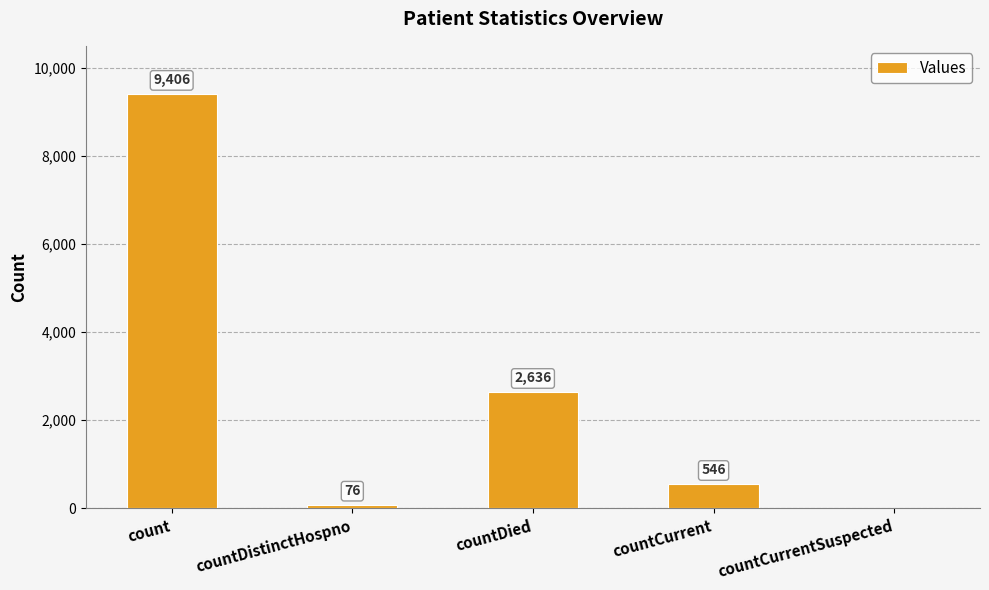

What is the change in value from count to countCurrent?

-8860